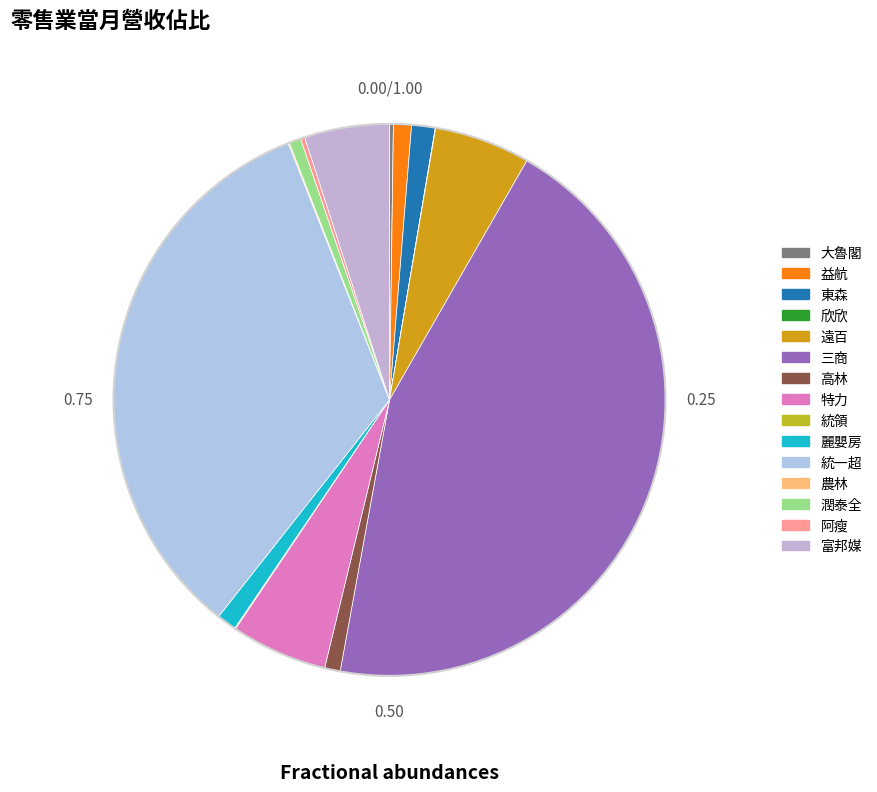

Approximately how many times larger is the value at 遠百 compared to 富邦媒?

1.1